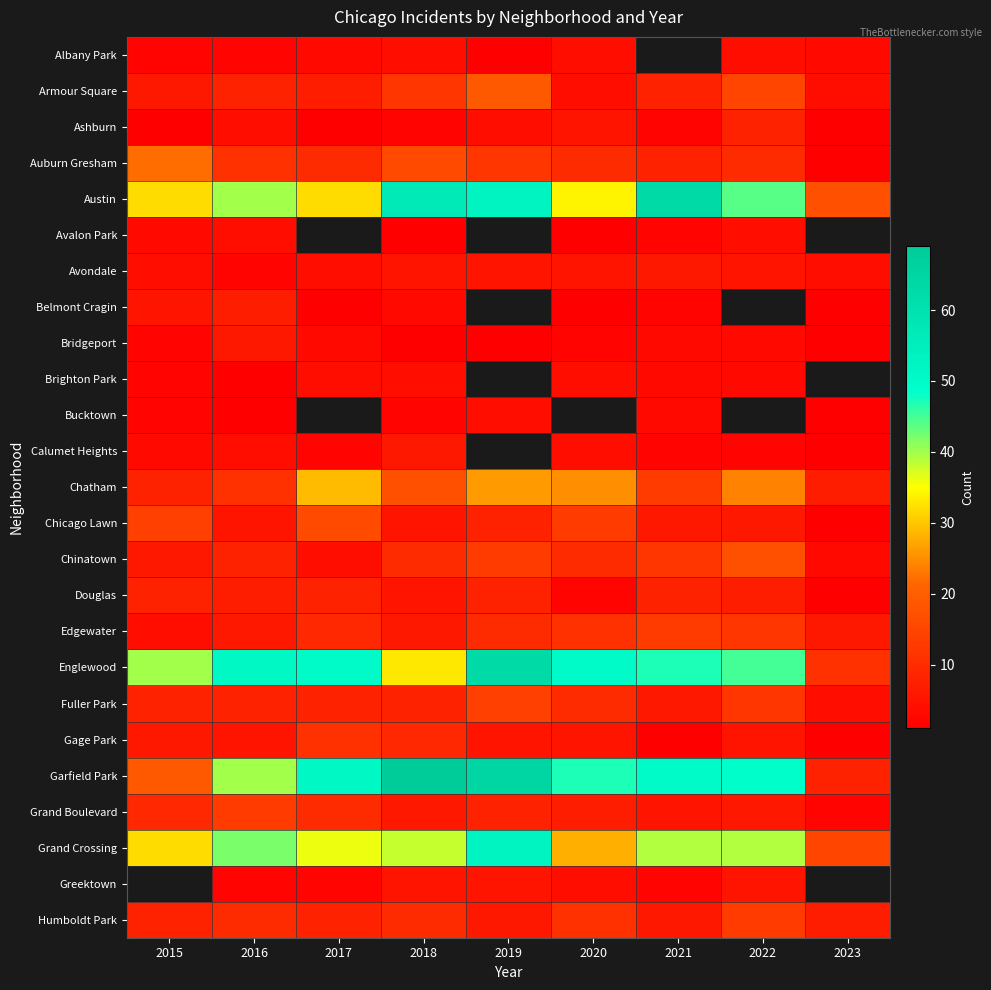

What is the highest value of the Humboldt Park series?

13.0